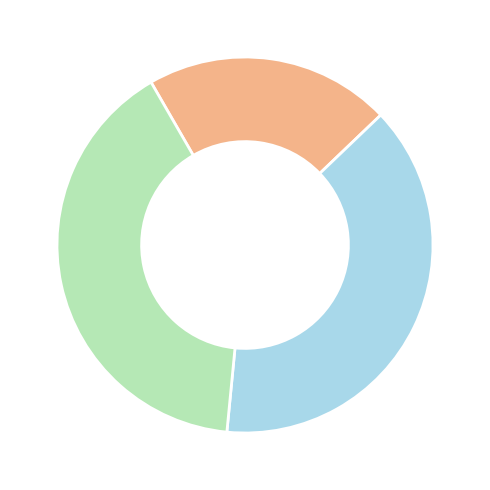

Does any single category account for the majority?

No